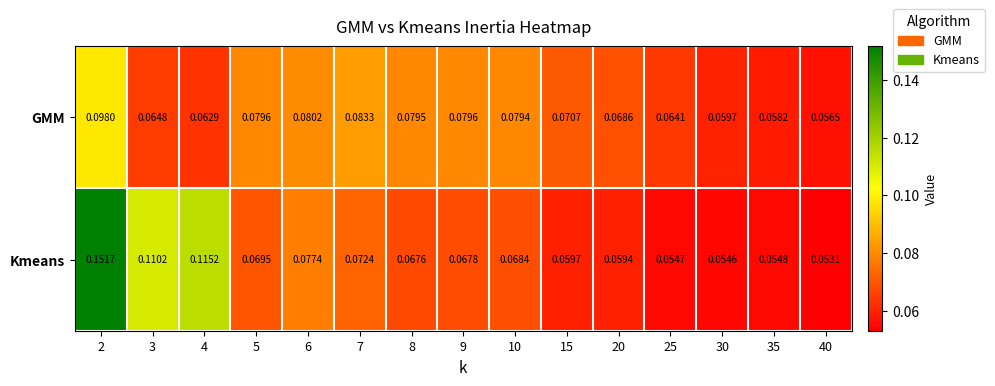

Rank the series by their average value, from highest to lowest.

Kmeans, GMM